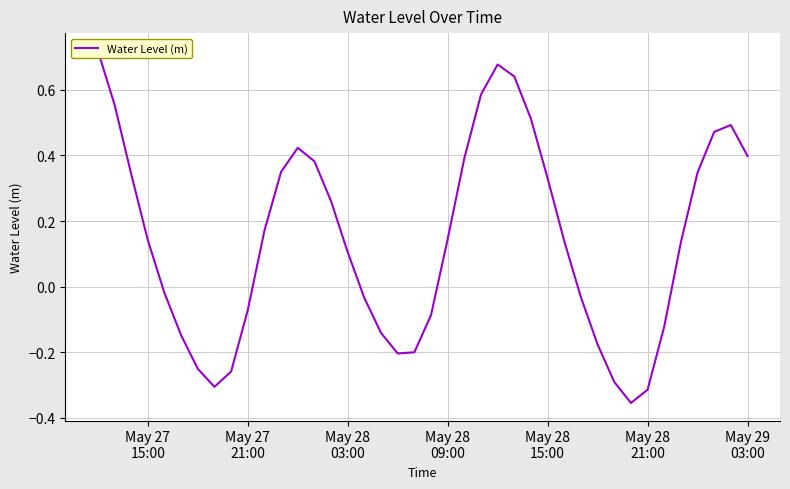

What is the difference between the maximum and second lowest values?

1.0